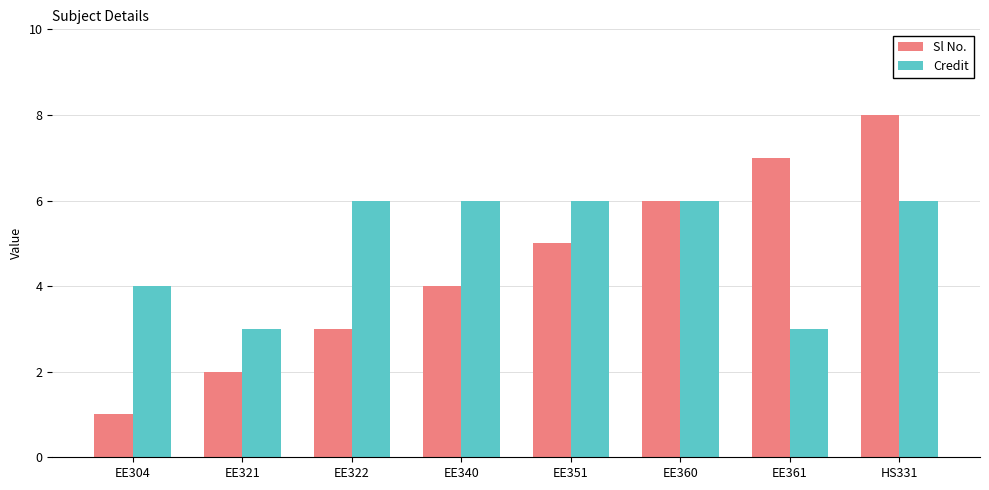

What are all the series names shown in the legend?

Sl No., Credit